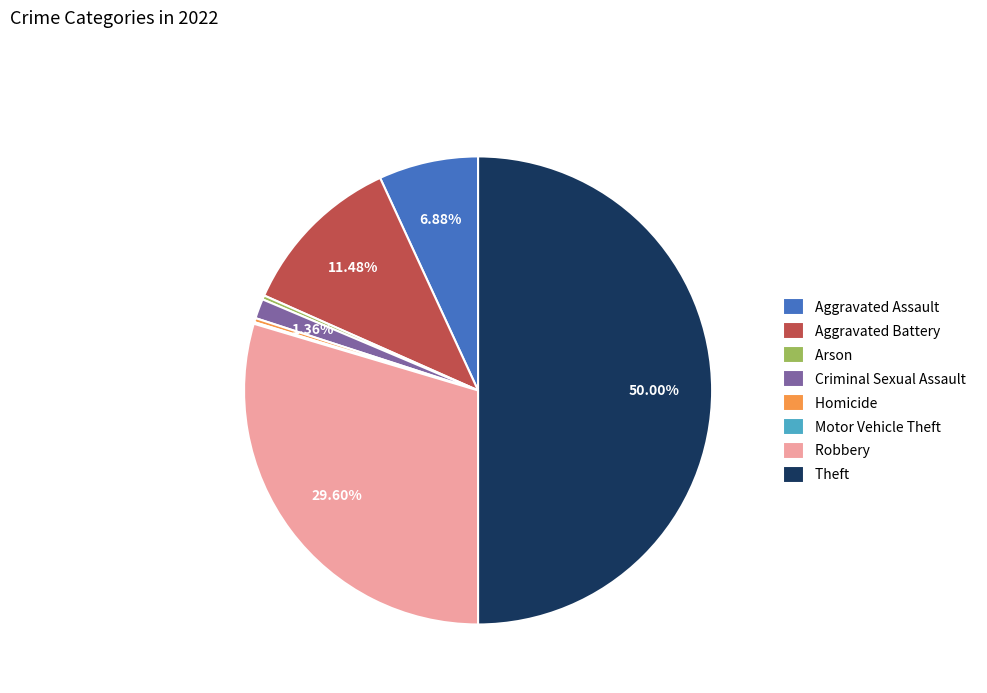

To the nearest percent, what percentage of the pie is Robbery?

30%